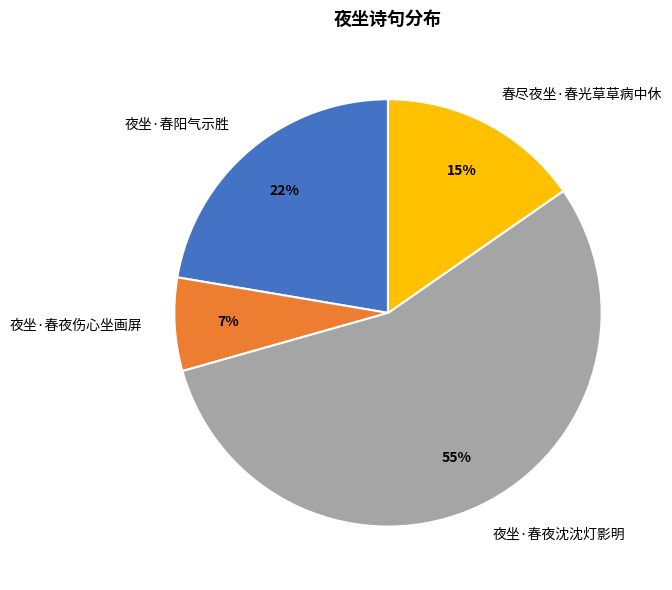

Which slice is the largest?

夜坐·春夜沈沈灯影明